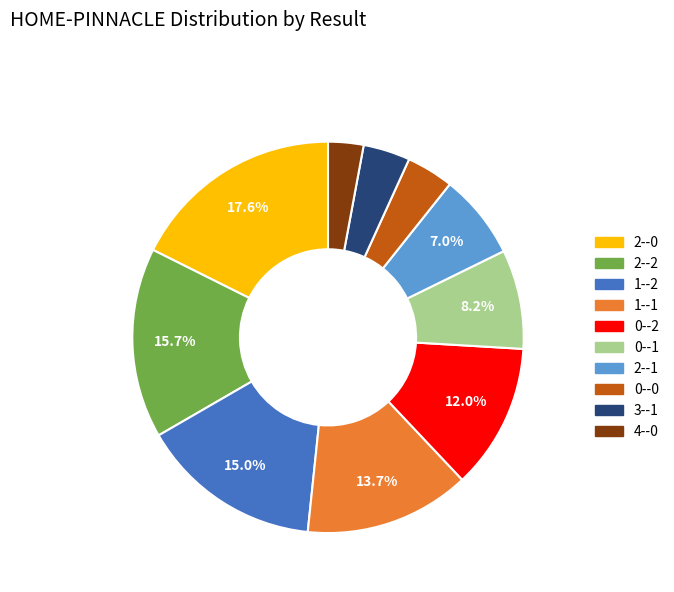

How many slices are in this pie chart?

10